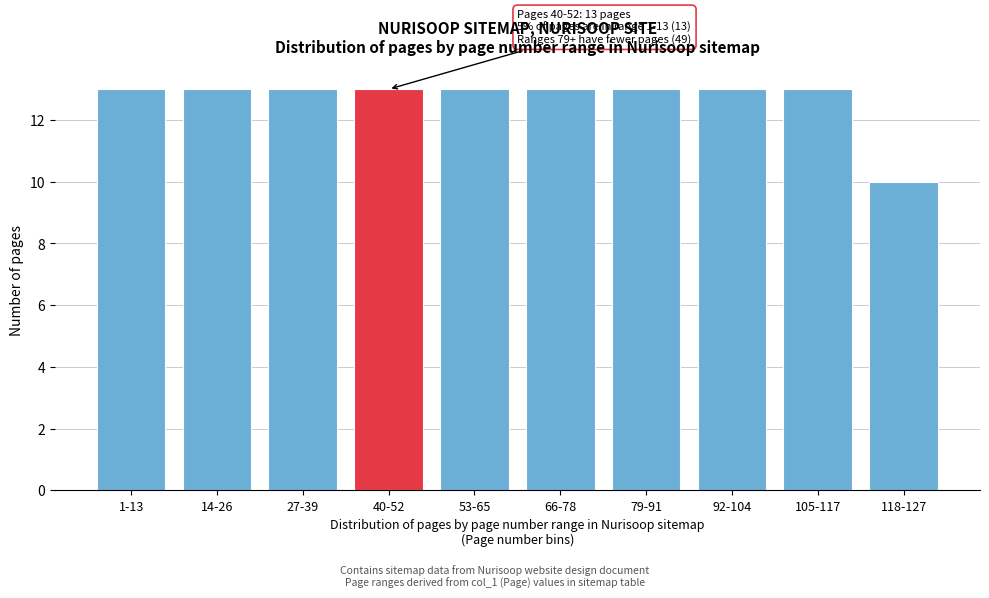

Reading right to left, list all the values displayed in this chart.

118-127=10	105-117=13	92-104=13	79-91=13	66-78=13	53-65=13	40-52=13	27-39=13	14-26=13	1-13=13